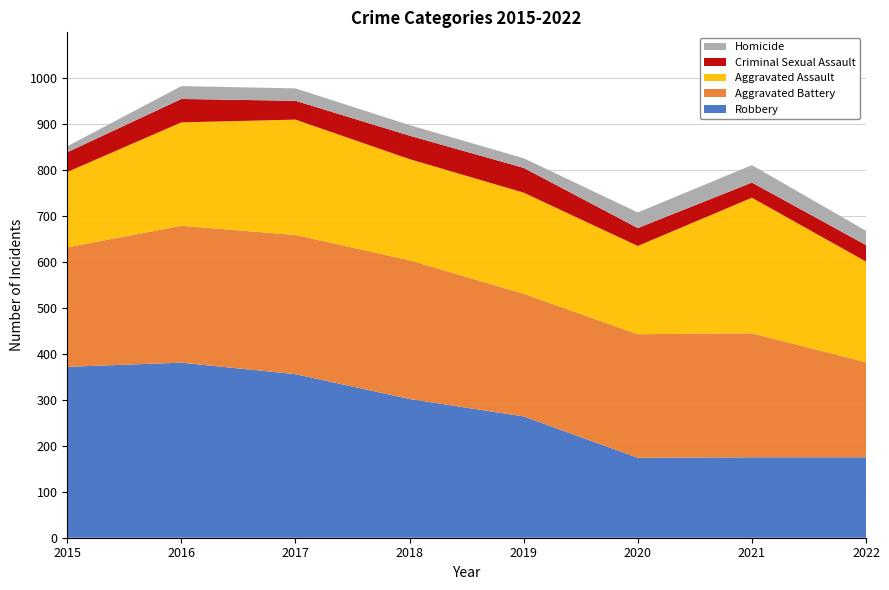

Reading left to right, what are all the values shown in this chart?

Aggravated Assault: 164	225	251	220	220	192	295	219
Aggravated Battery: 260	298	303	302	267	269	270	207
Criminal Sexual Assault: 43	51	41	51	54	39	33	36
Homicide: 13	28	27	23	21	34	38	31
Robbery: 372	381	356	302	264	174	175	175